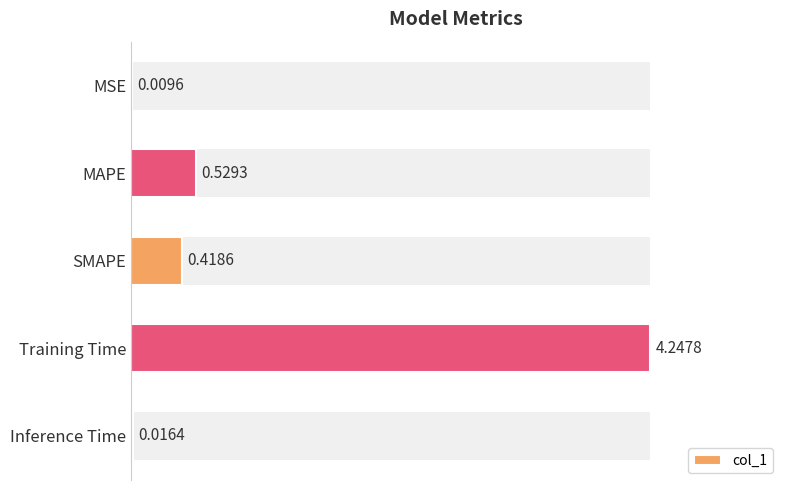

At which category does the chart reach its peak across all series?

Training Time